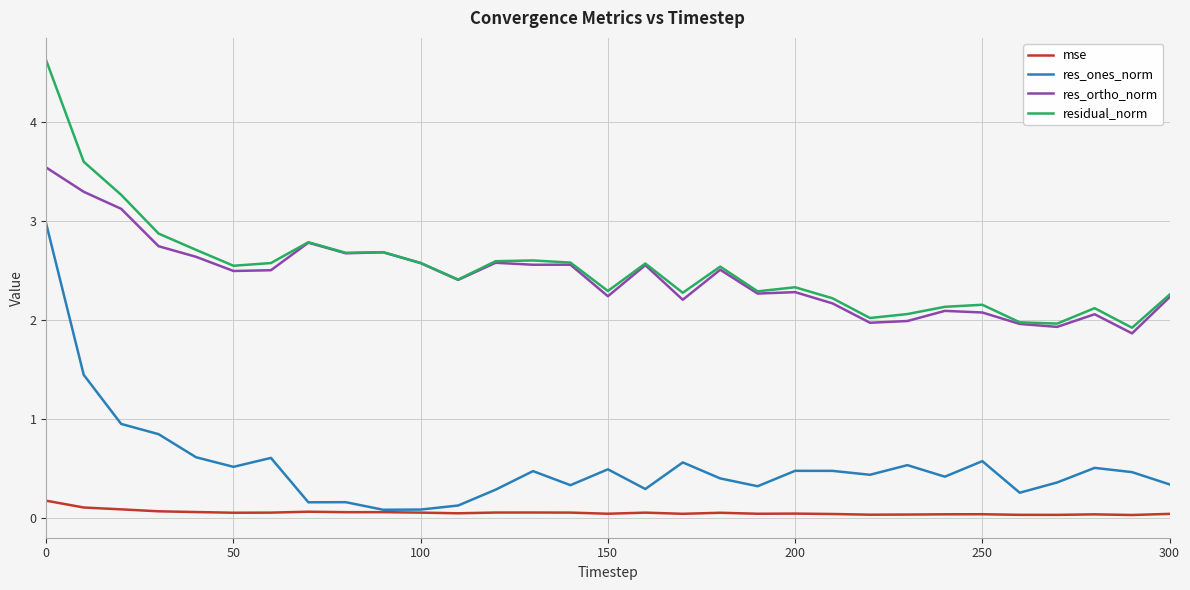

List the series in order of their peak value, highest first.

residual_norm, res_ortho_norm, res_ones_norm, mse